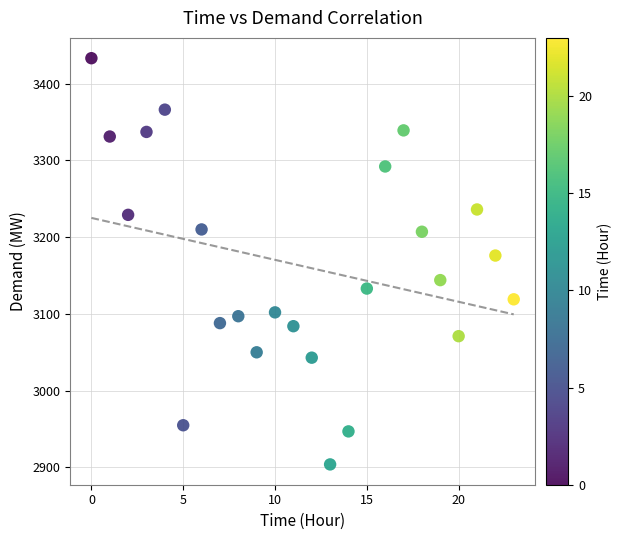

What Y value in the scatter plot is closest to 3168?

3176